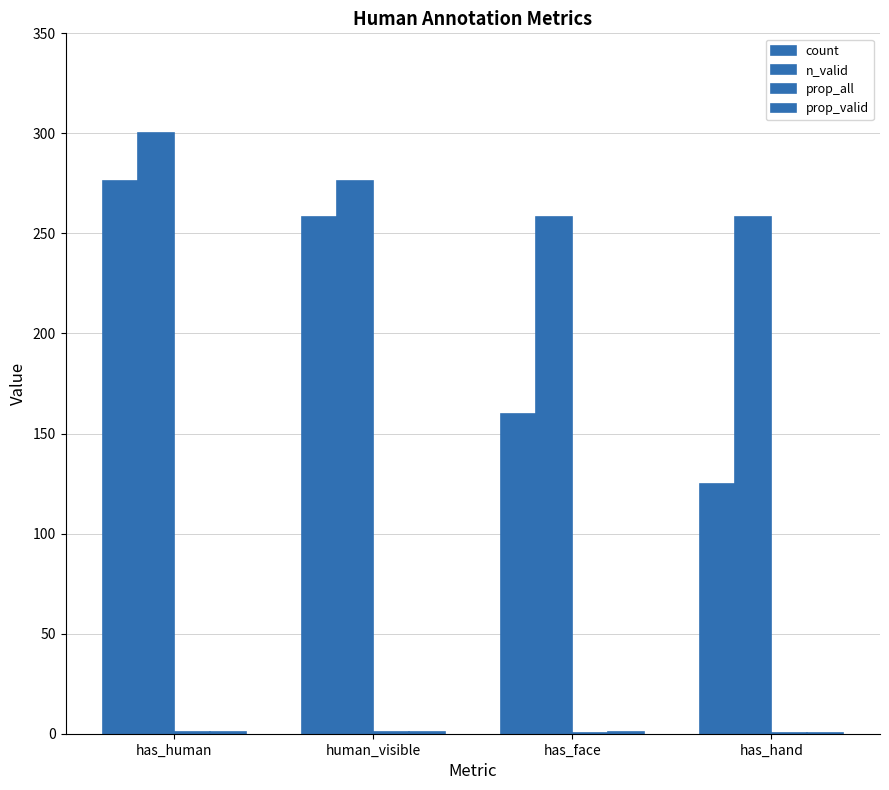

At how many categories does at least one series exceed 38?

4